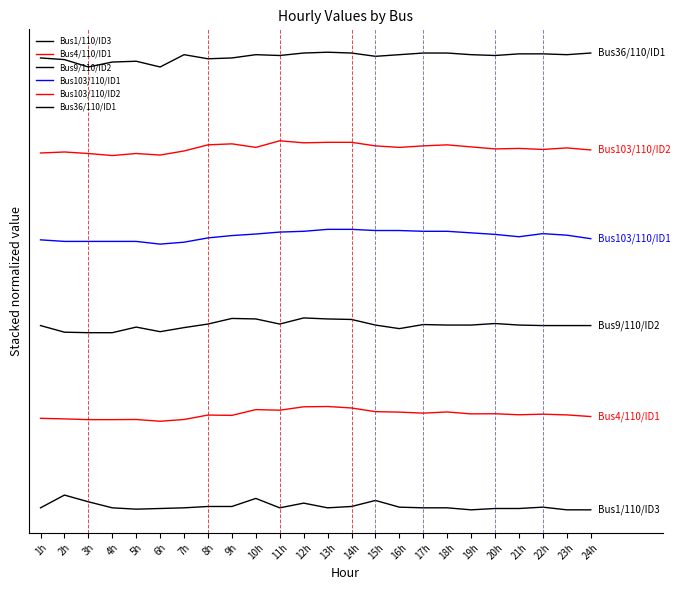

Which series changed the most between 6h and 19h?

Bus36/110/ID1